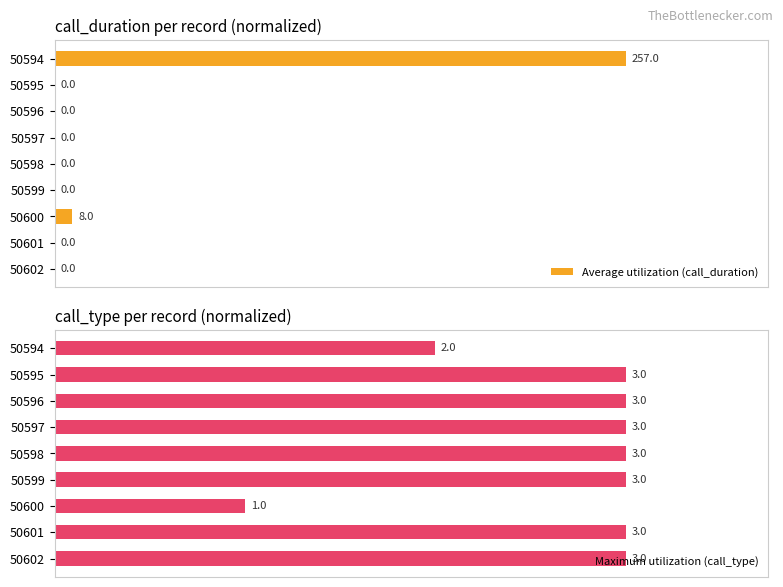

How many bars are there in each group?

2